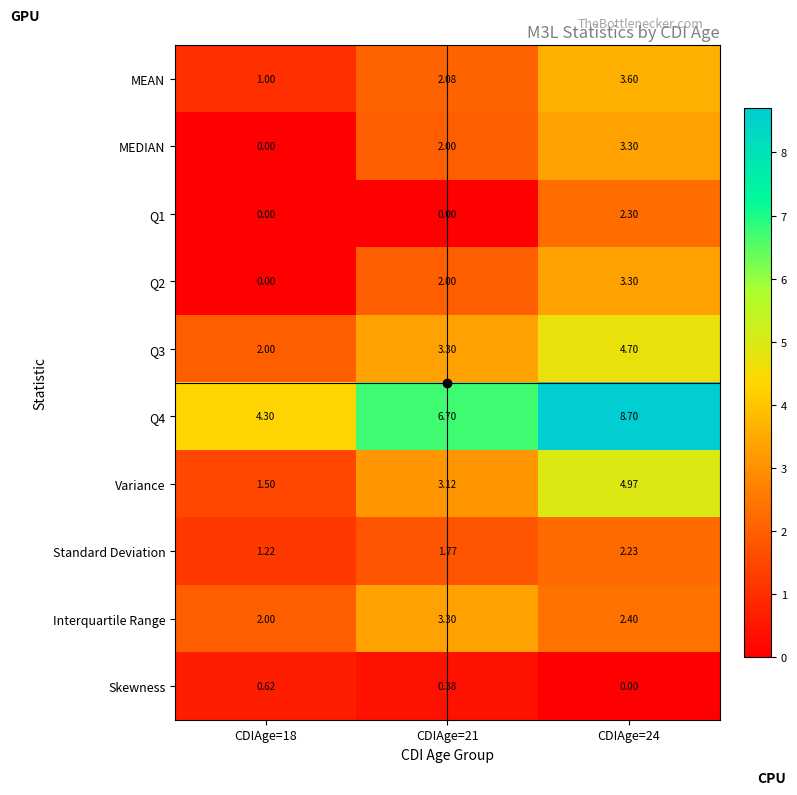

How many series are shown in this chart?

10